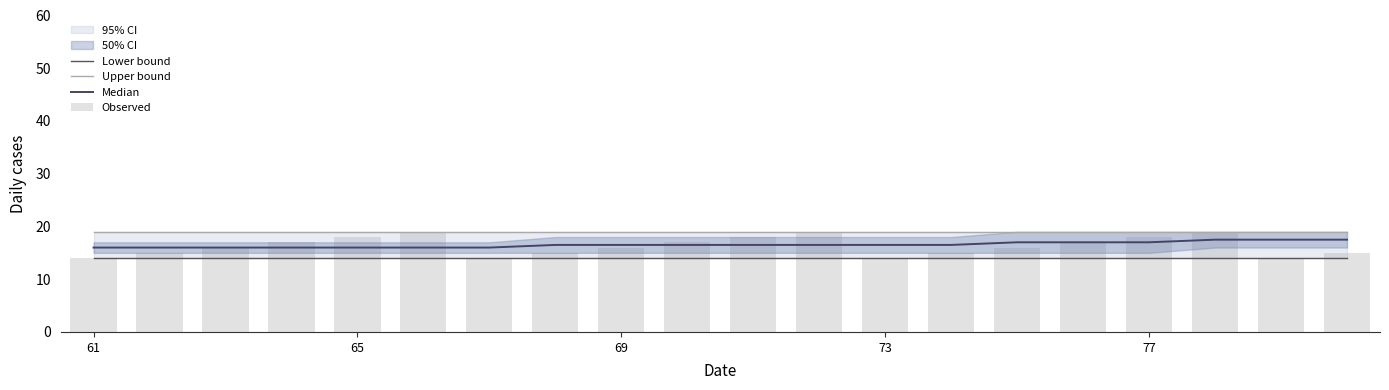

What is the value of the Lower bound bar at the 2nd from the left?

14.0